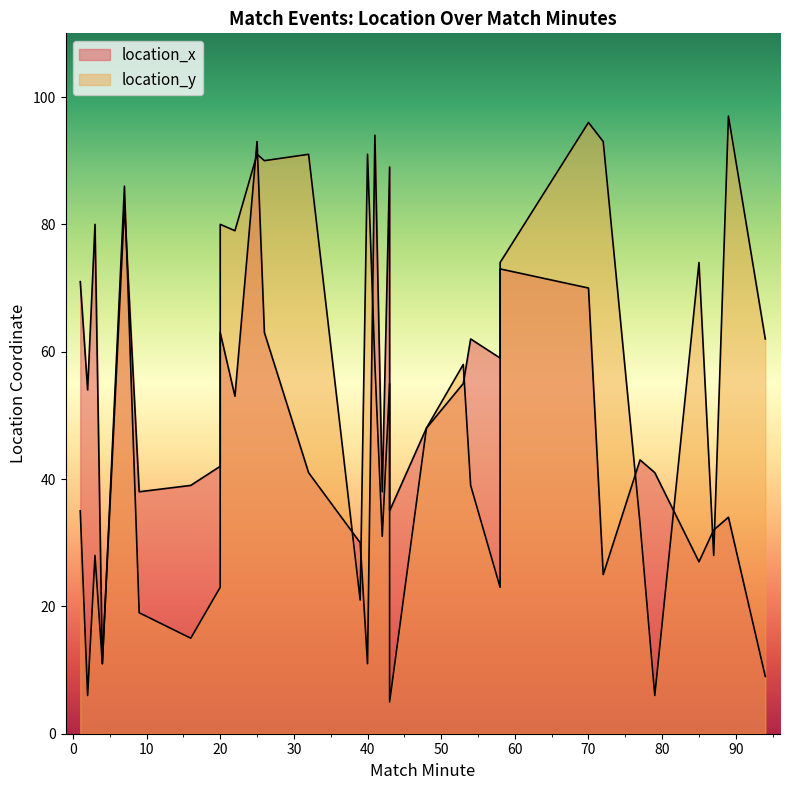

True or false: location_x and location_y intersect in this chart.

True